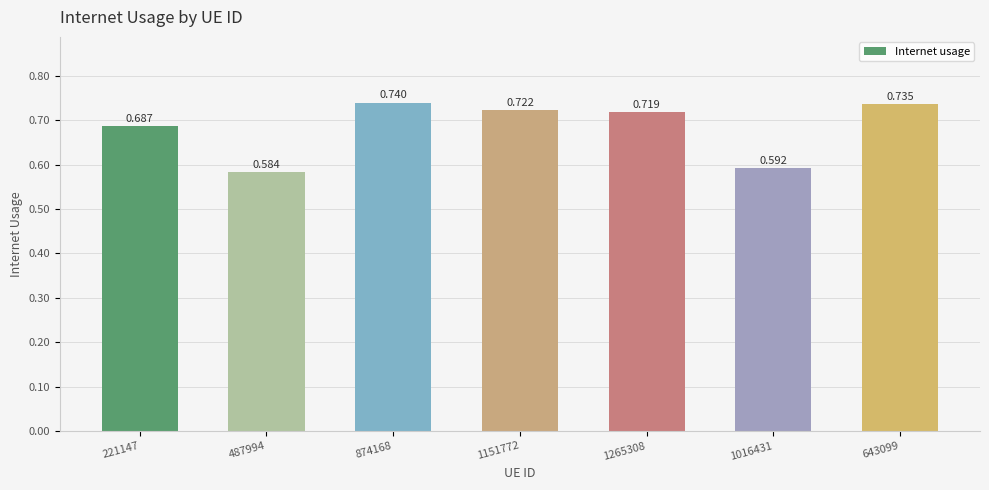

What is the label of the 7th bar from the right?

221147